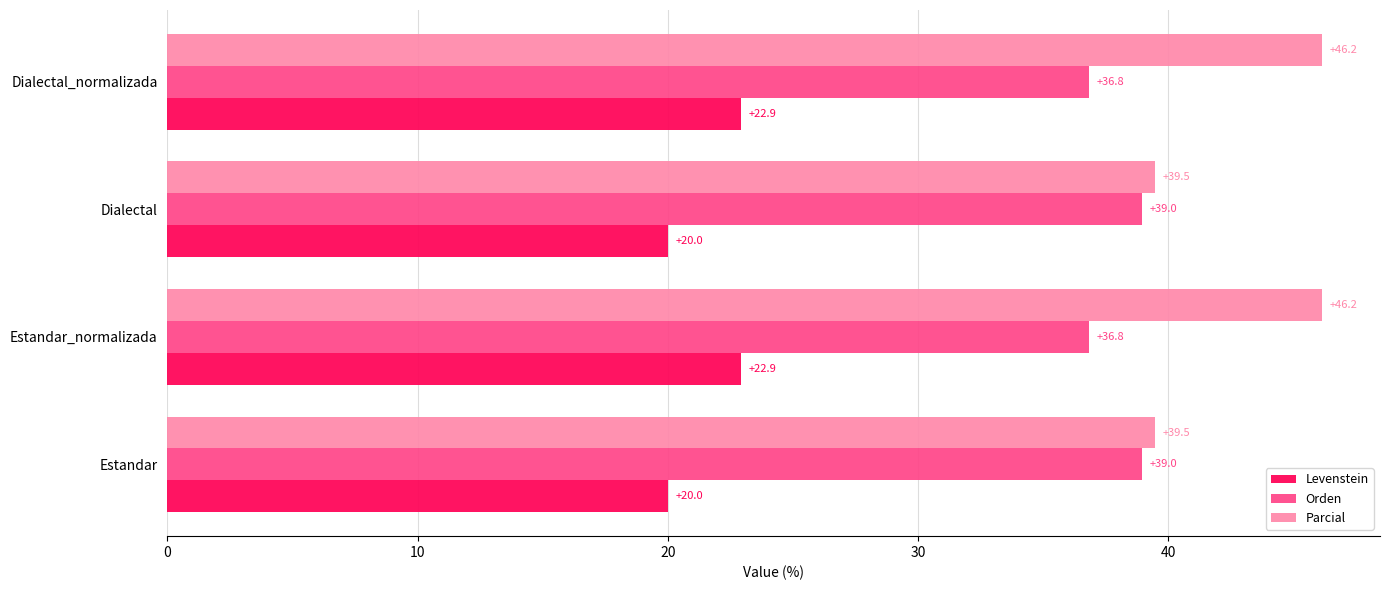

Which series has the largest range (max minus min)?

Parcial